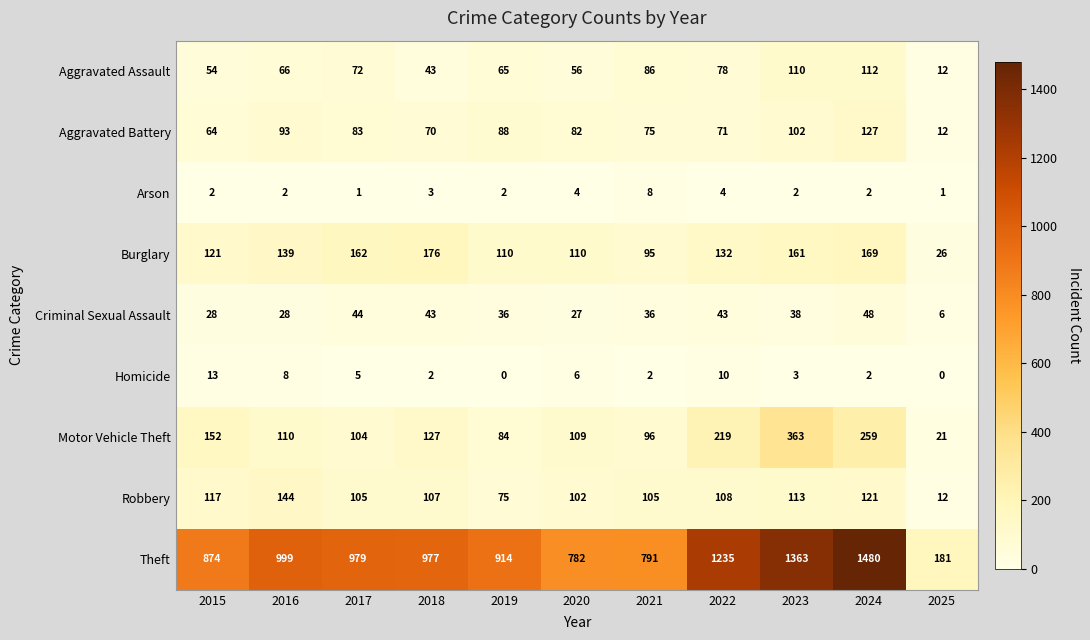

What is the sum of the Arson values at 2019 and 2021?

10